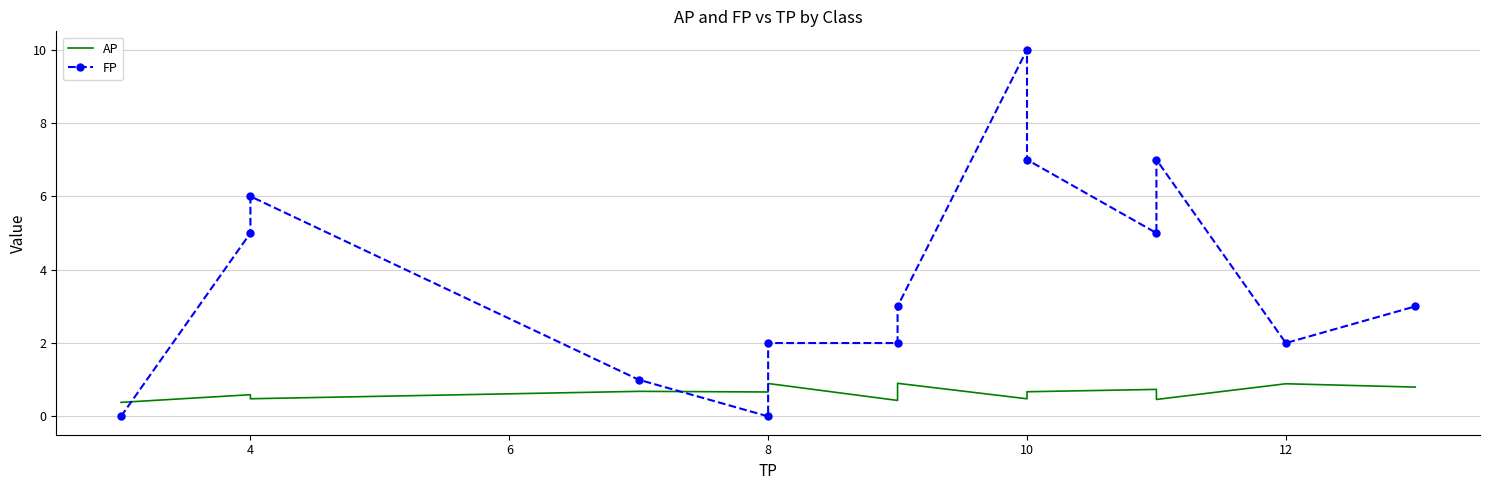

Which has a higher value, 8 or 10?

8